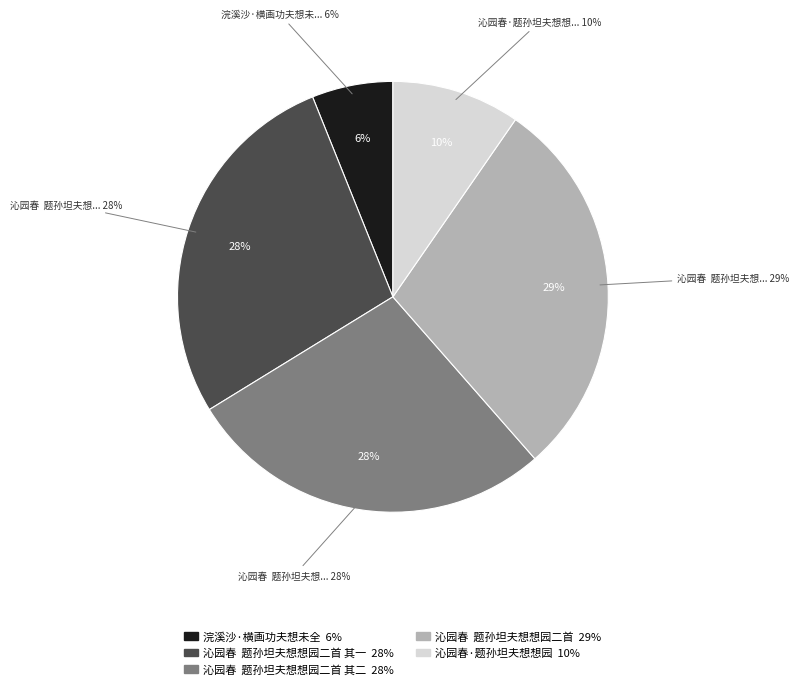

To the nearest percent, what is the difference between the largest and smallest slice percentages?

23%